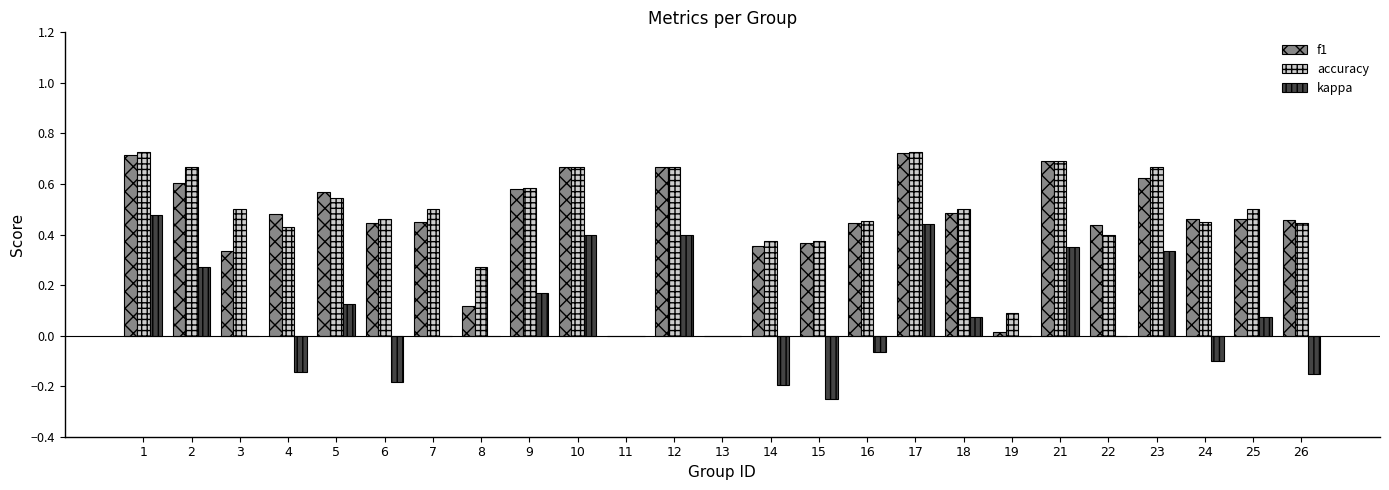

Between 6 and 13, which series saw the biggest shift?

accuracy